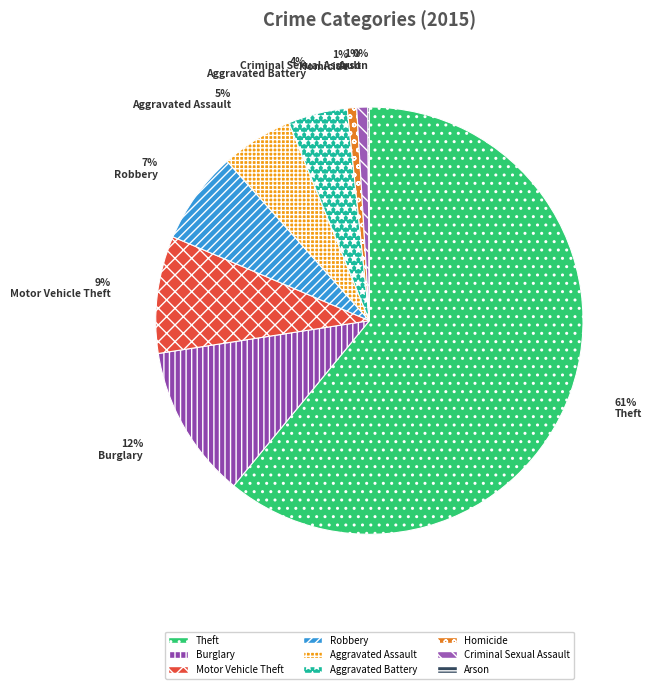

Is it true that Burglary is 12% of the pie?

True